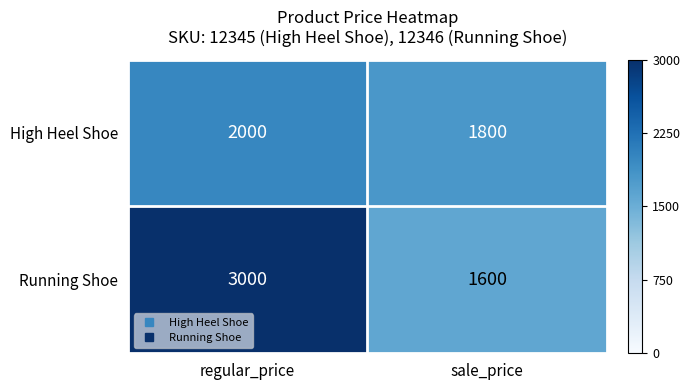

Which label corresponds to the smallest value in the chart?

sale_price